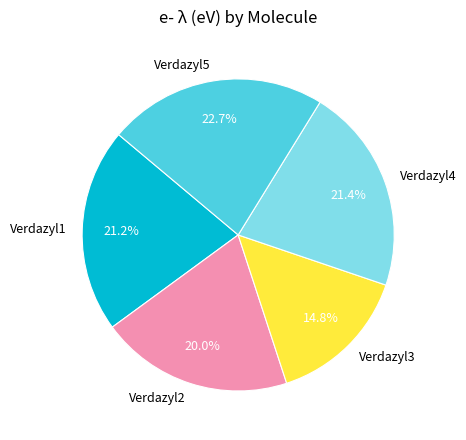

How many segments does this pie chart have?

5